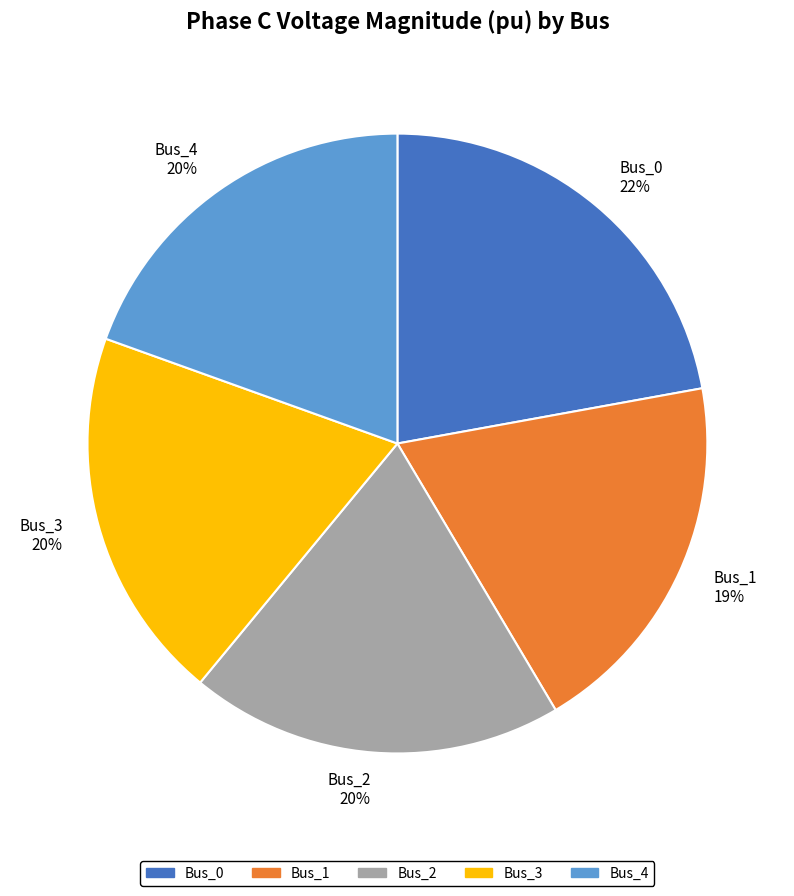

What percentage is the Bus_1 slice, to the nearest percent?

19%